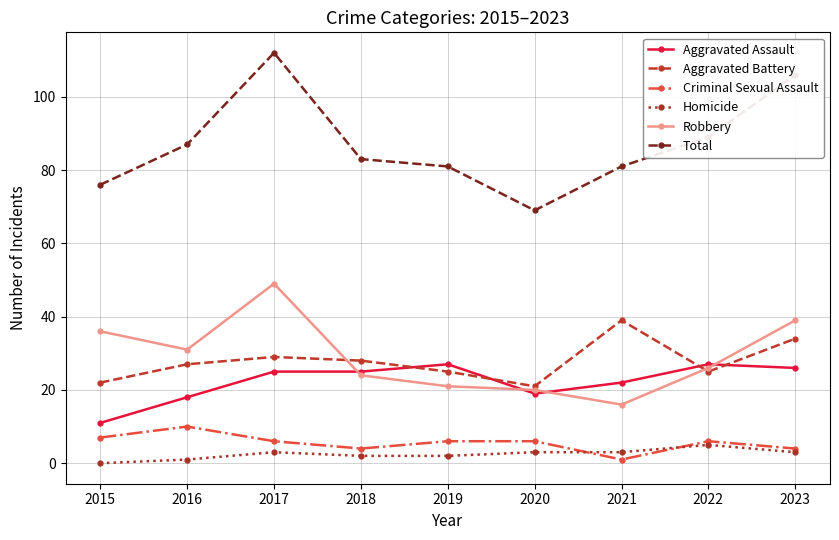

Read the Criminal Sexual Assault value at 2023.

4